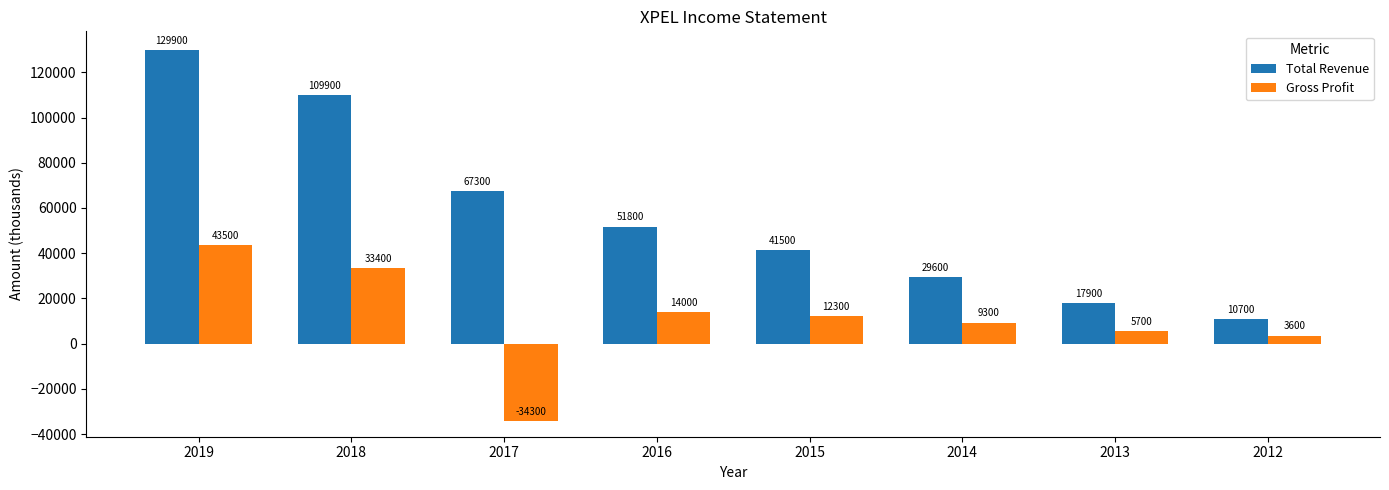

What is the greatest value displayed?

129900